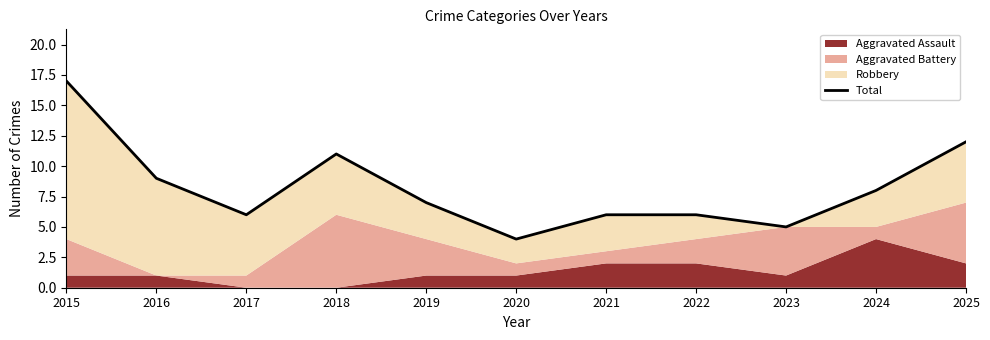

At which category does the chart reach its peak across all series?

2015